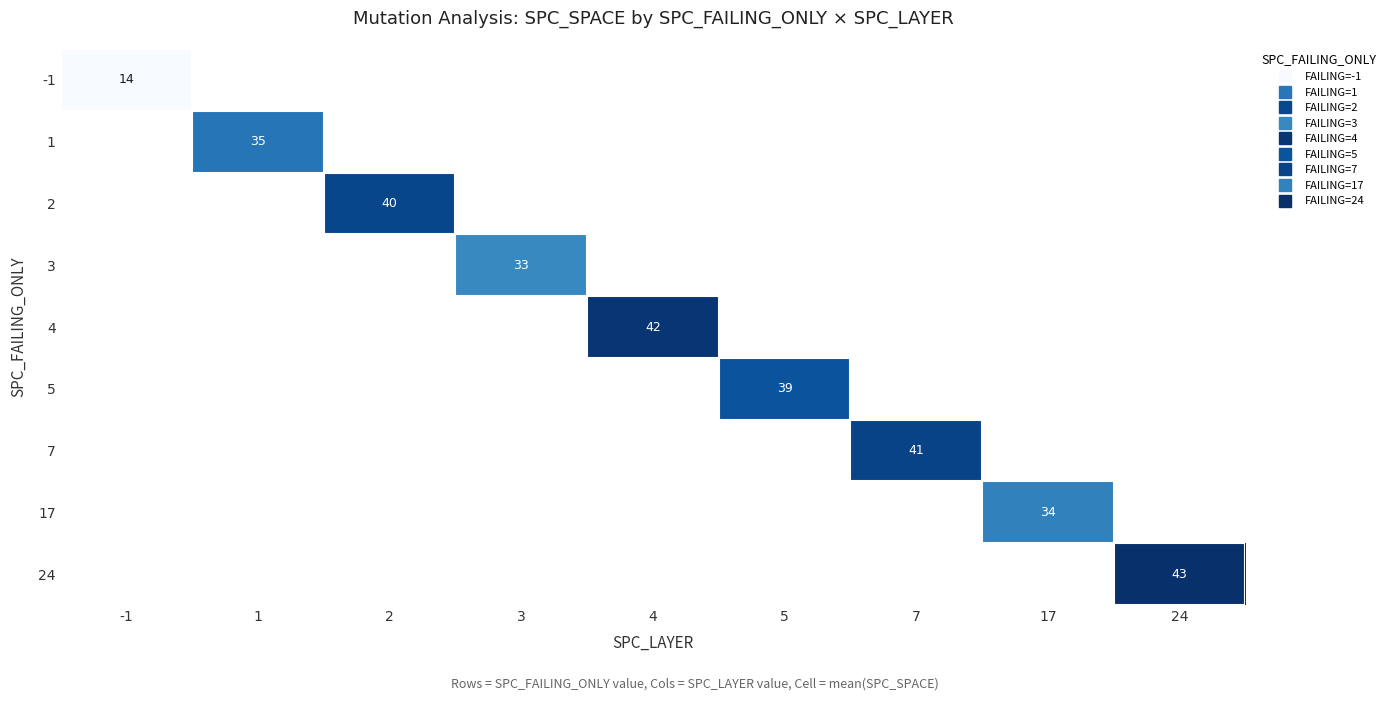

Is the value of 2 at 7 greater than the value of 17 at 5?

No